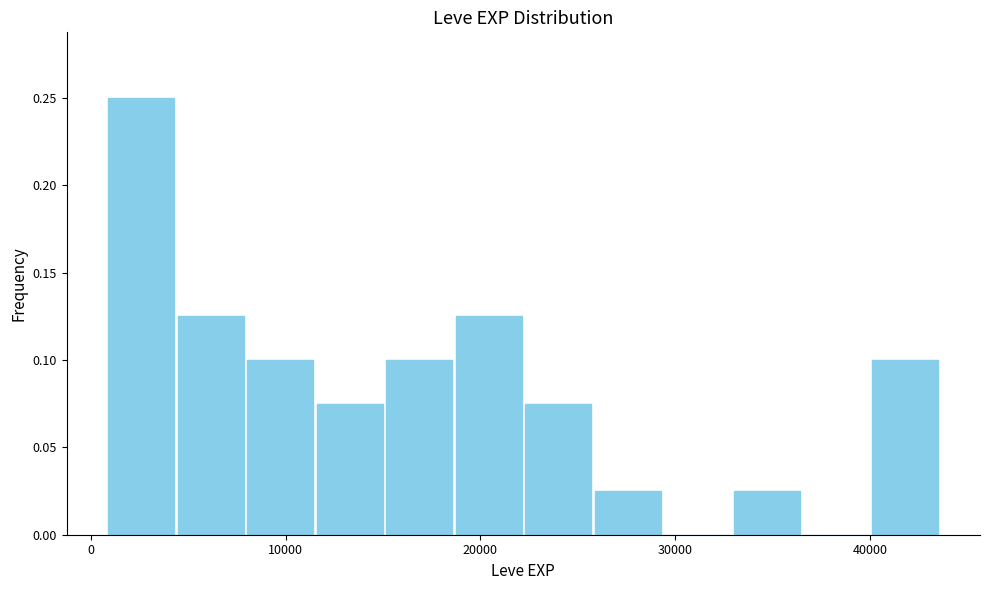

Around what value on the x-axis is the tallest bar? Give the approximate position of its centre, as read against the axis.

3000